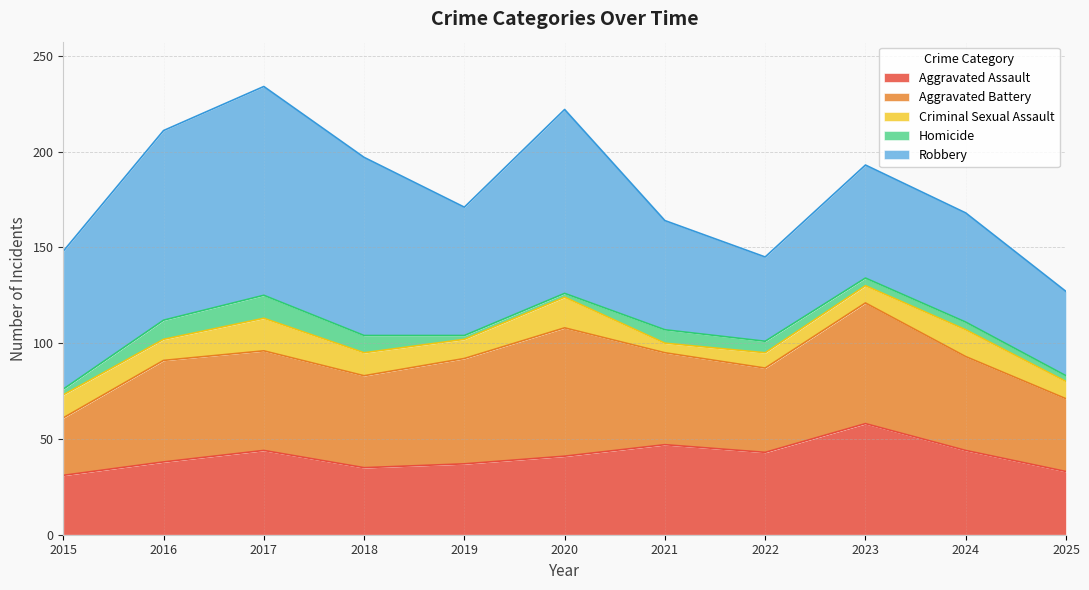

Which series changed the most between 2024 and 2025?

Robbery